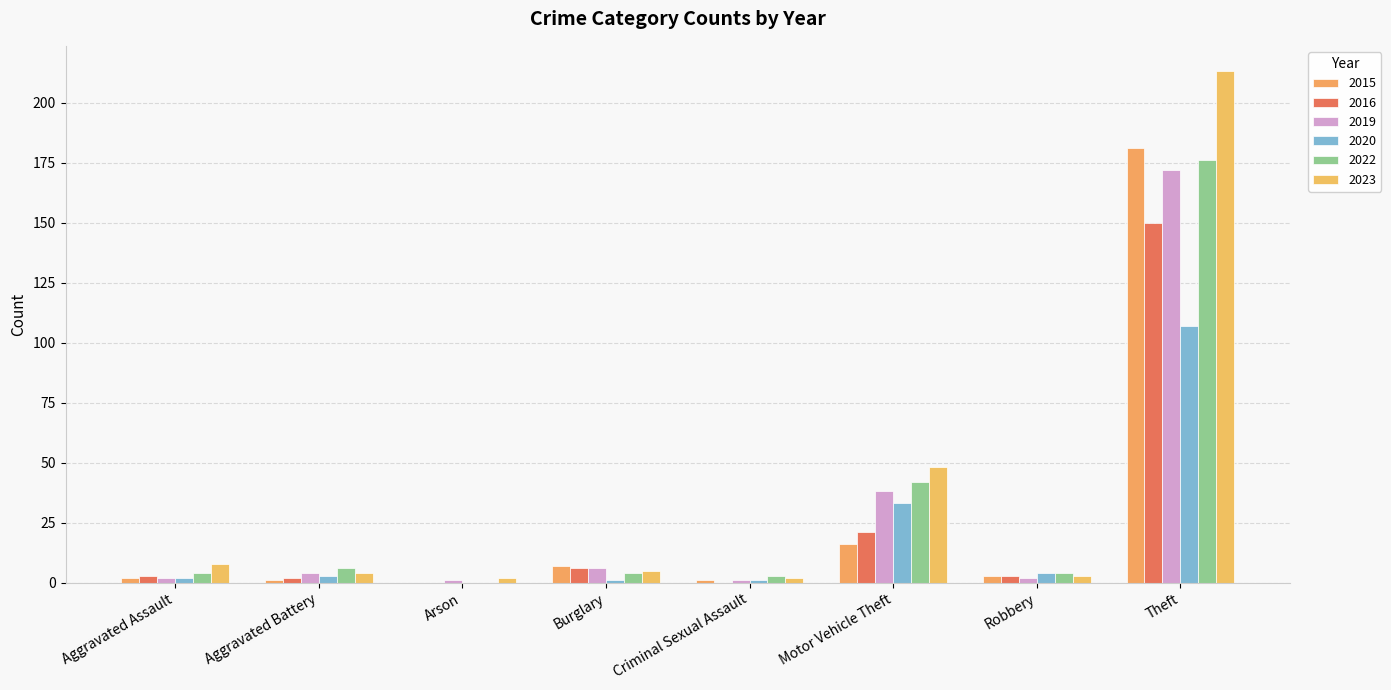

How many series are shown in this chart?

6